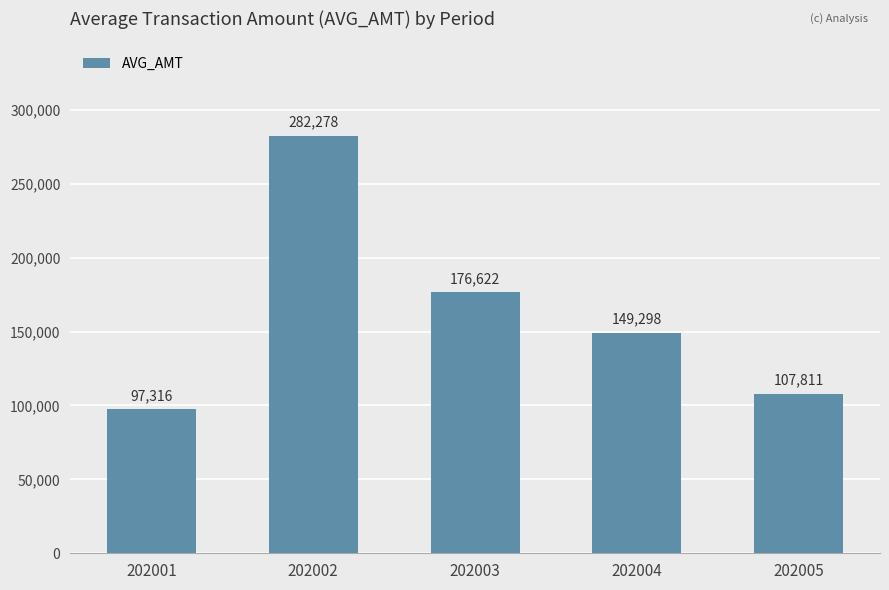

What is the value of the 1st bar from the left?

97316